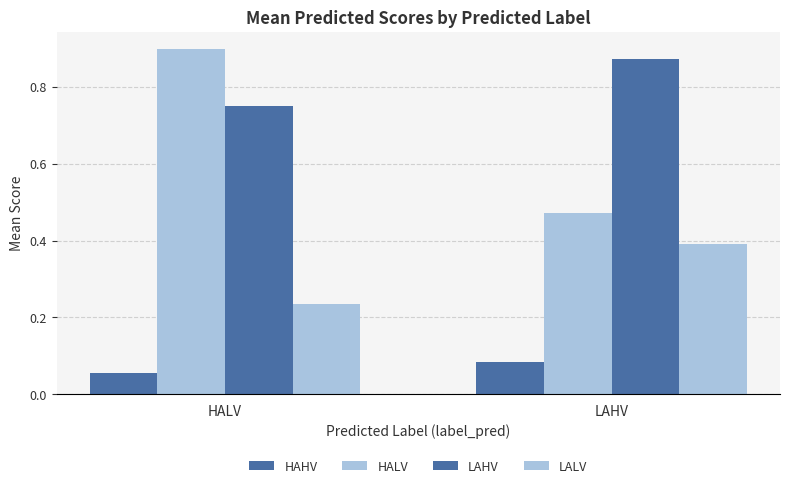

What is the average value of the HALV series?

0.7